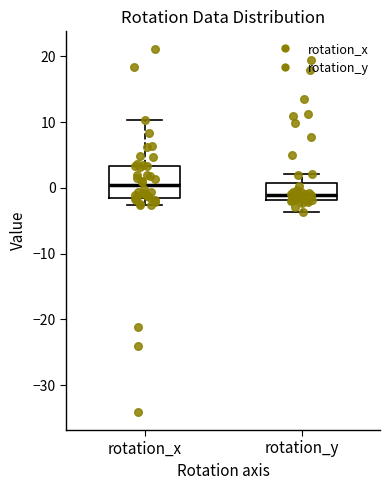

Where does the median line of the box for rotation_y sit on the y-axis? The values are not printed on the chart, so give them approximately, as read against the axis.

-1